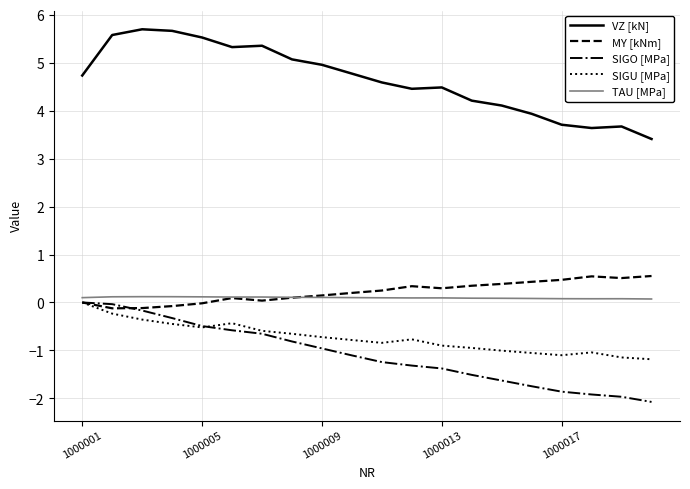

What is the maximum value shown in the chart?

5.7